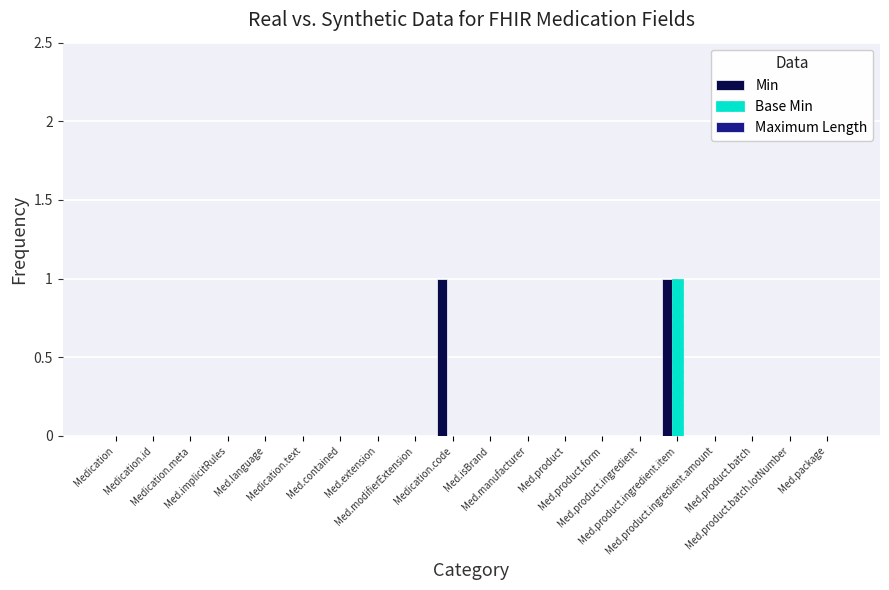

Reading right to left, what are all the values shown in this chart?

Min: Med.package=0	Med.product.batch.lotNumber=0	Med.product.batch=0	Med.product.ingredient.amount=0	Med.product.ingredient.item=1	Med.product.ingredient=0	Med.product.form=0	Med.product=0	Med.manufacturer=0	Med.isBrand=0	Medication.code=1	Med.modifierExtension=0	Med.extension=0	Med.contained=0	Medication.text=0	Med.language=0	Med.implicitRules=0	Medication.meta=0	Medication.id=0	Medication=0
Base Min: Med.package=0	Med.product.batch.lotNumber=0	Med.product.batch=0	Med.product.ingredient.amount=0	Med.product.ingredient.item=1	Med.product.ingredient=0	Med.product.form=0	Med.product=0	Med.manufacturer=0	Med.isBrand=0	Medication.code=0	Med.modifierExtension=0	Med.extension=0	Med.contained=0	Medication.text=0	Med.language=0	Med.implicitRules=0	Medication.meta=0	Medication.id=0	Medication=0
Maximum Length: Med.package=0	Med.product.batch.lotNumber=0	Med.product.batch=0	Med.product.ingredient.amount=0	Med.product.ingredient.item=0	Med.product.ingredient=0	Med.product.form=0	Med.product=0	Med.manufacturer=0	Med.isBrand=0	Medication.code=0	Med.modifierExtension=0	Med.extension=0	Med.contained=0	Medication.text=0	Med.language=0	Med.implicitRules=0	Medication.meta=0	Medication.id=0	Medication=0